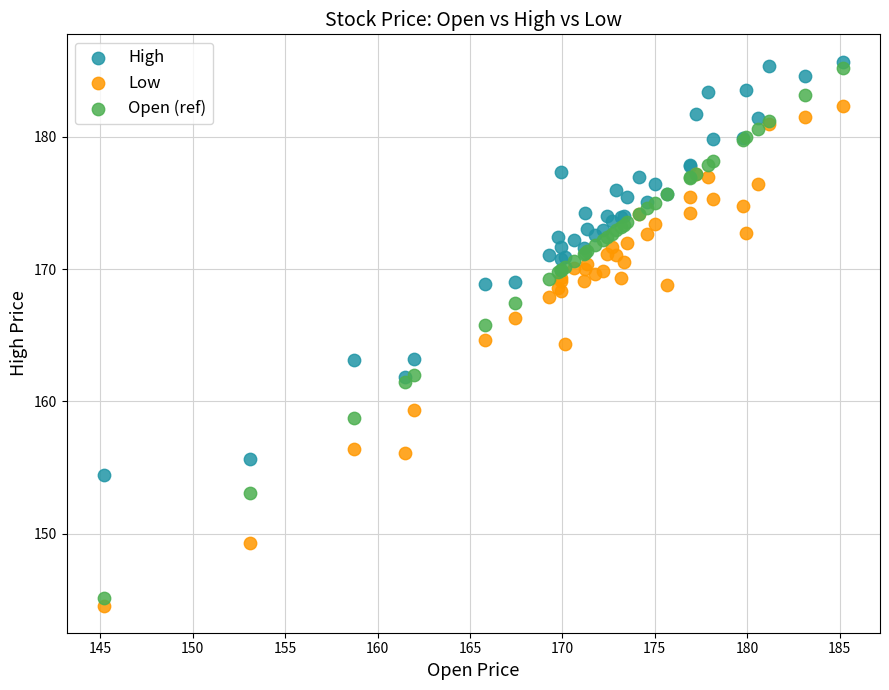

What is the X range (max minus min) for the scatter plot?

40.0